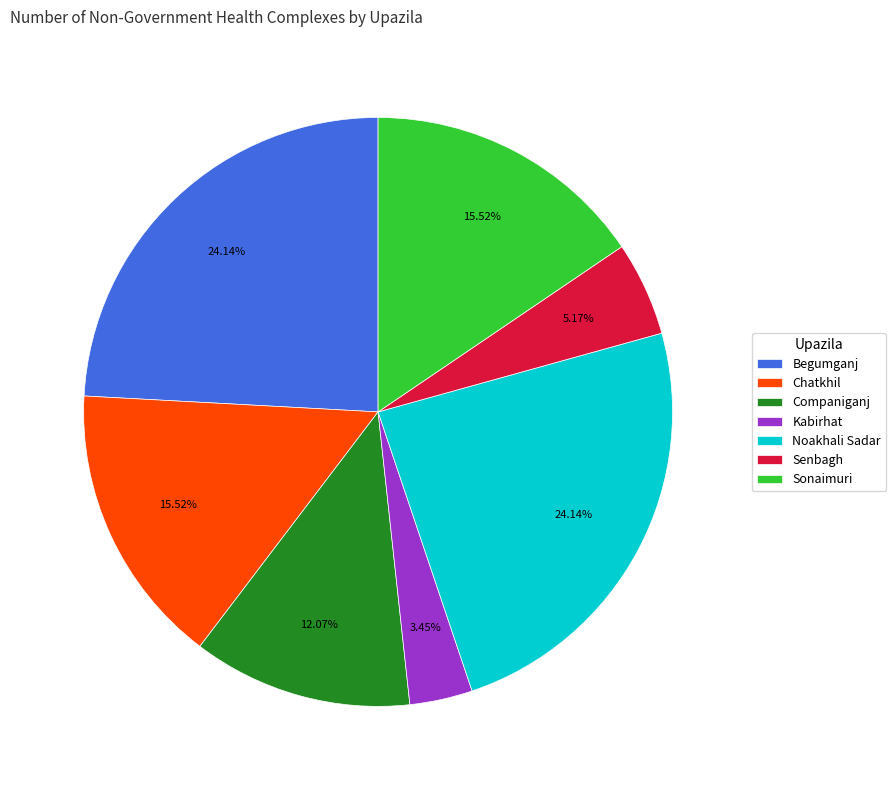

Between Senbagh and Kabirhat, which is larger?

Senbagh